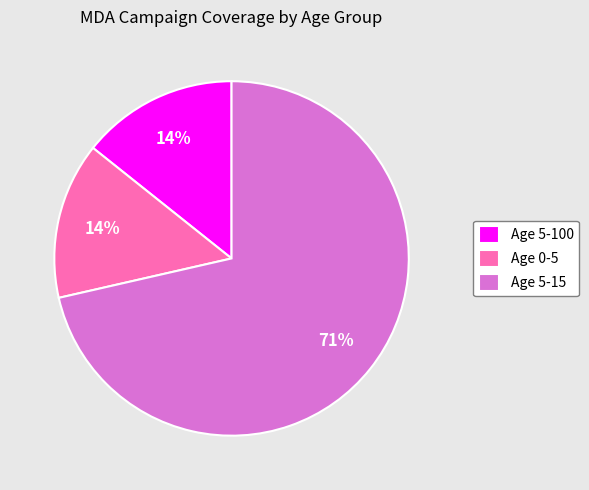

Which category accounts for the majority?

Age 5-15